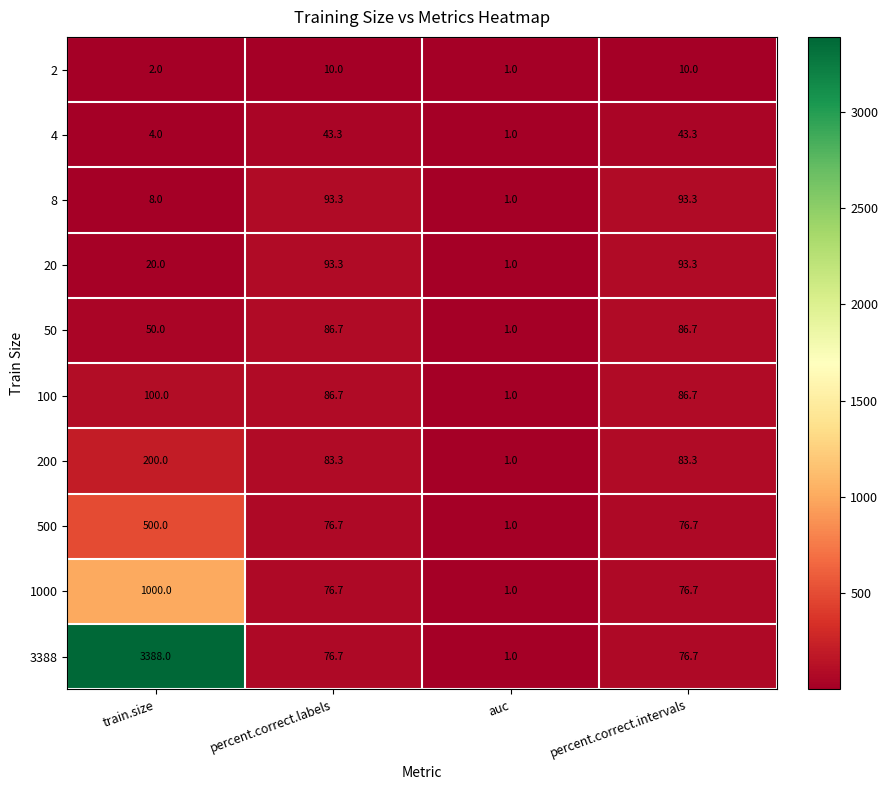

The 1000 series shows 52.0 at percent.correct.labels. True or false?

False